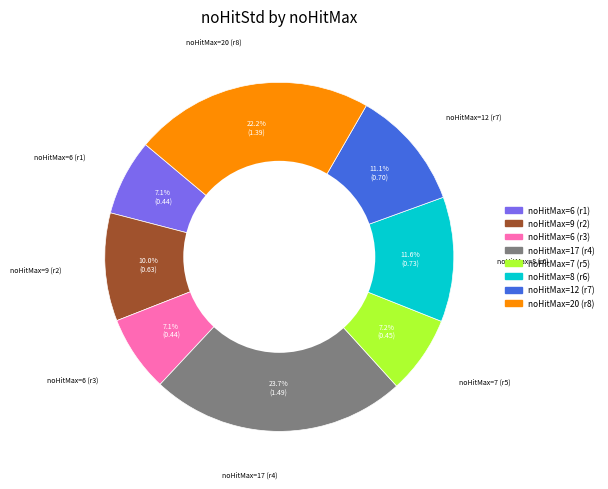

Is the sum of noHitMax=6 (r1) and noHitMax=6 (r3) greater than half?

No